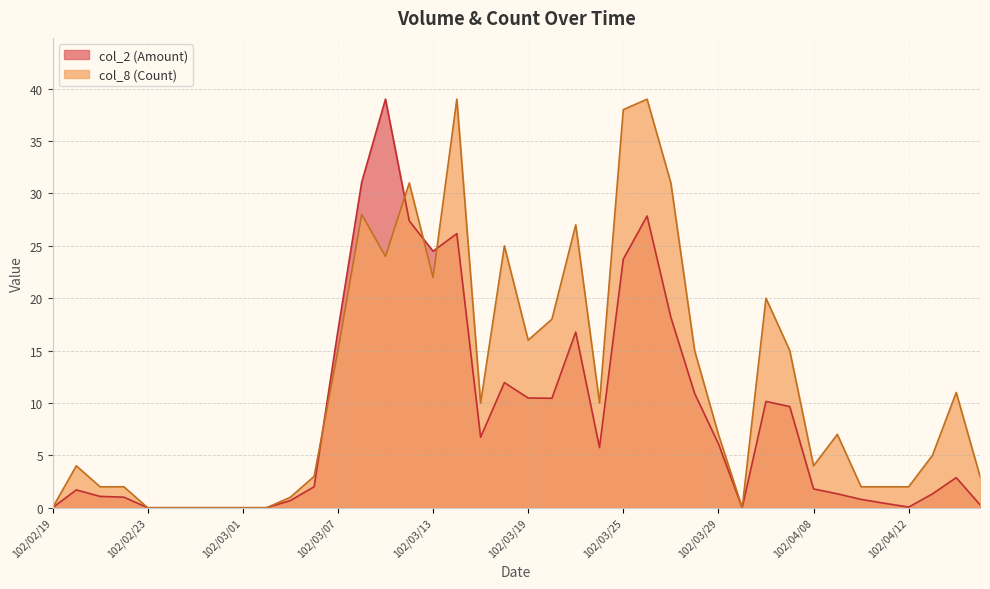

How many lines are shown in the chart?

2